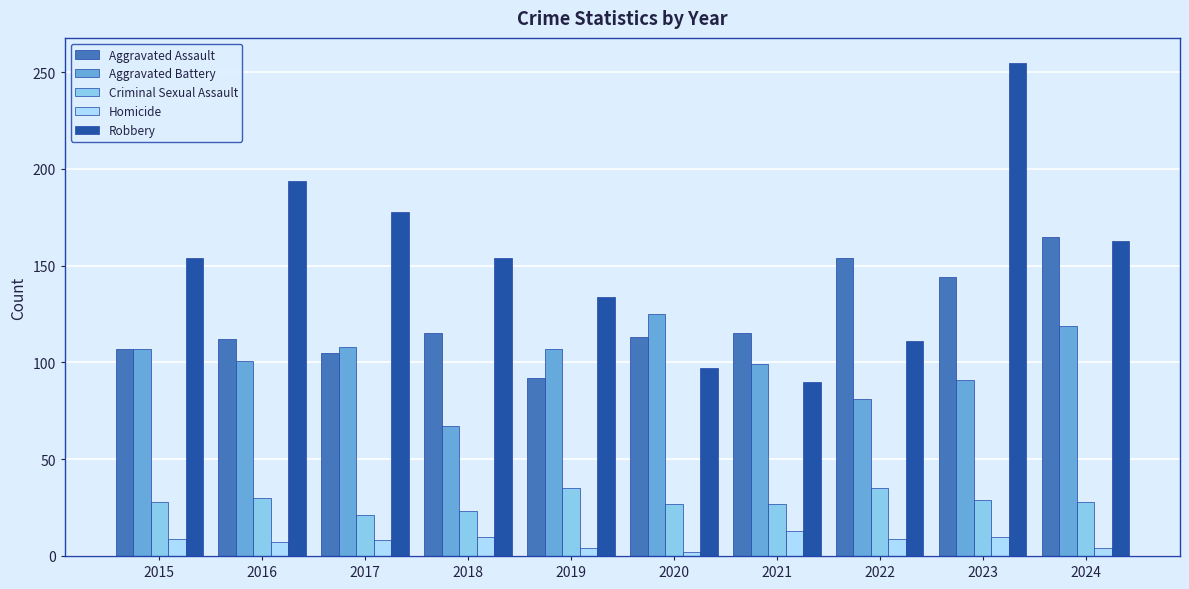

What is the difference between the highest and lowest values at 2018?

144